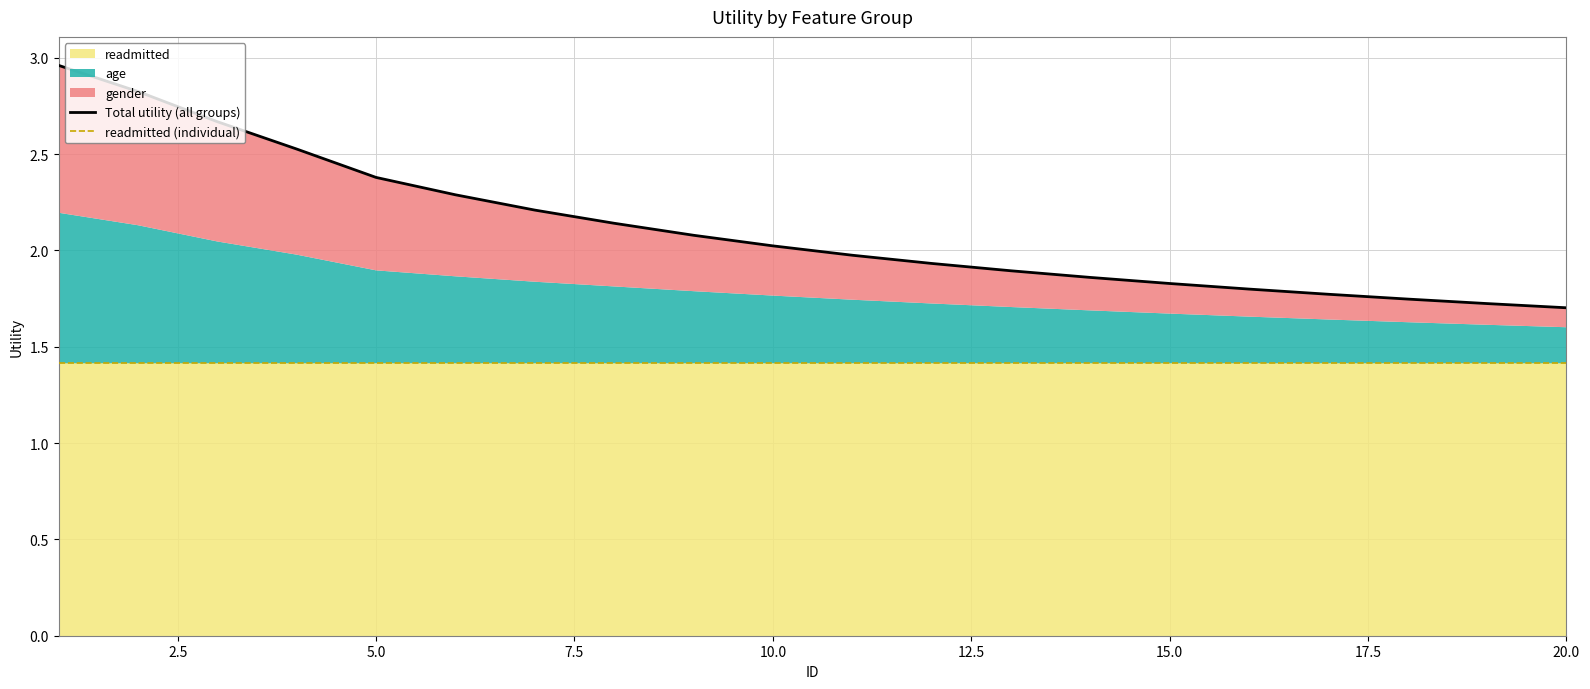

What is the sum of all Total utility (all groups) values?

42.3